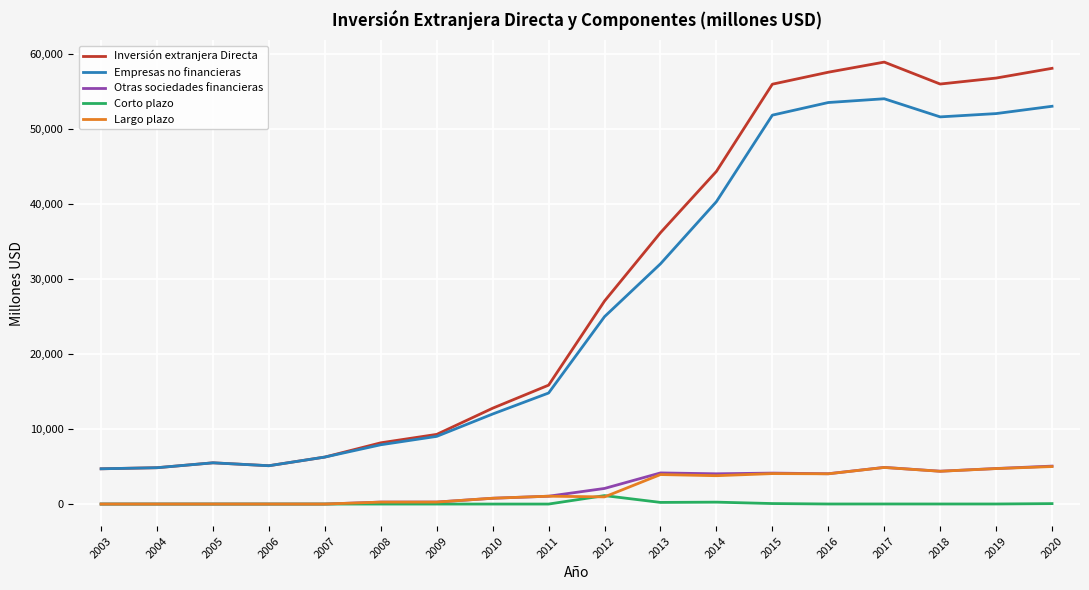

Is this an area chart (filled region under the line)?

No